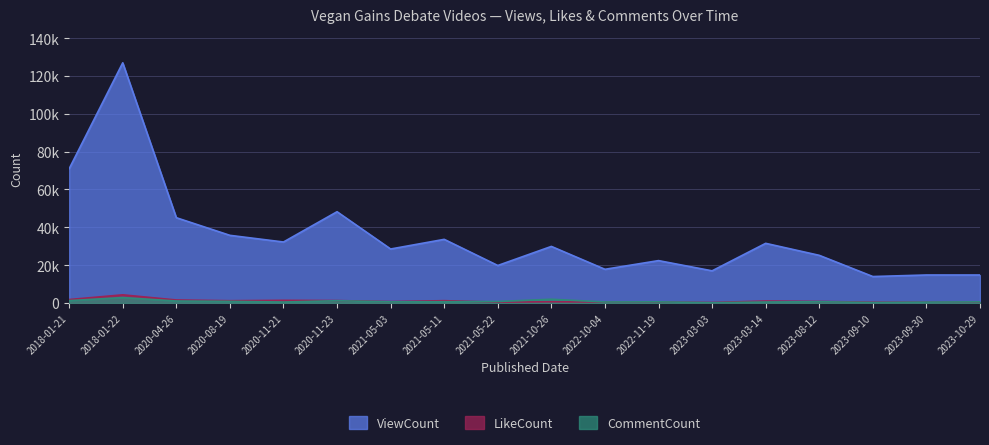

Reading right to left, transcribe all the data shown in this chart.

ViewCount: 14768	14774	13959	25168	31517	16976	22381	17786	29888	19797	33626	28517	48233	32222	35746	45075	126997	70961
LikeCount: 312	370	384	781	1004	240	500	470	621	406	1194	701	1246	1377	1172	1550	4283	1790
CommentCount: 559	420	223	653	497	113	581	509	1955	747	641	562	1172	472	834	1022	2833	1214